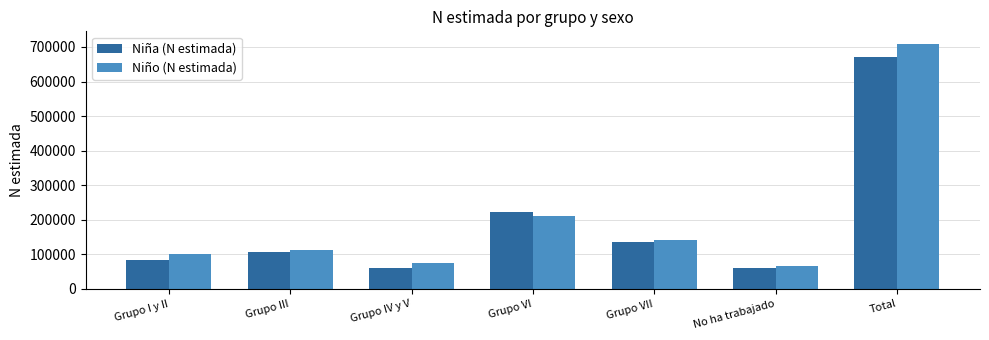

Is it true that Niño (N estimada) equals 27737 at Grupo I y II?

False